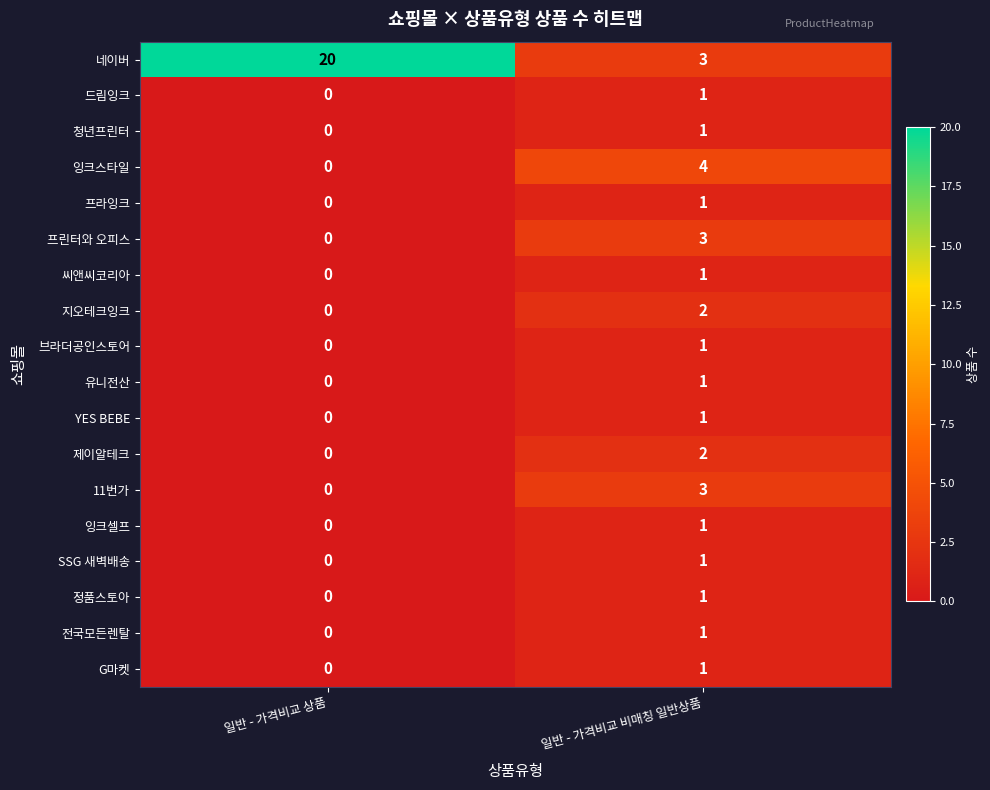

Which series has the largest total across all categories?

네이버